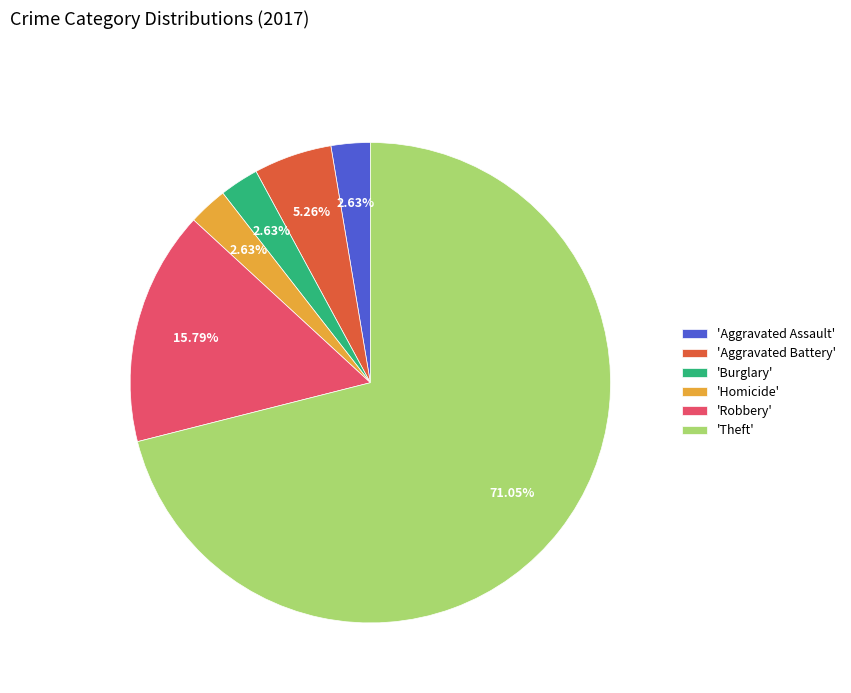

Which category accounts for the majority?

'Theft'